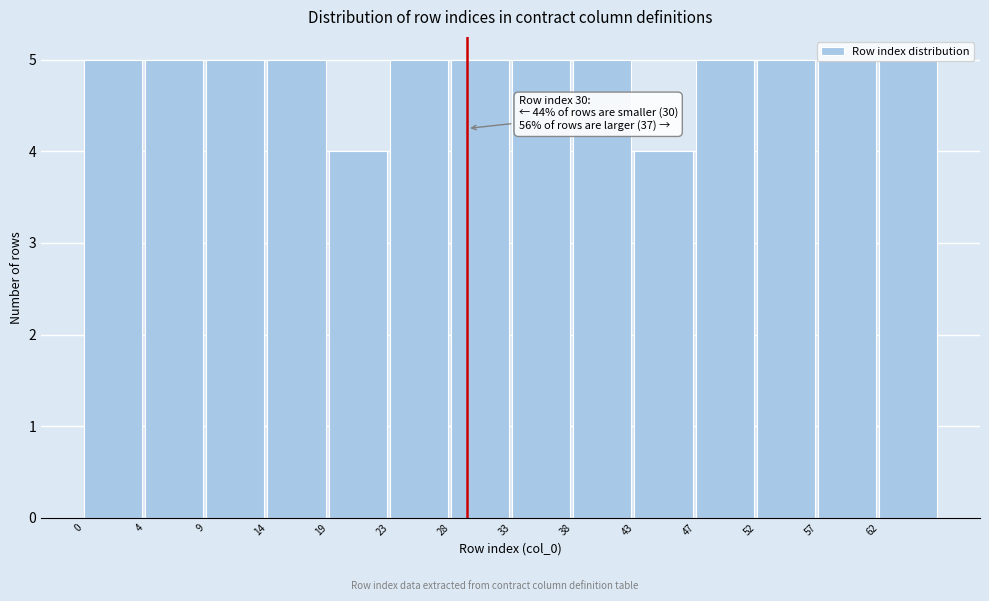

True or false: the data shows 7 at 14.

False